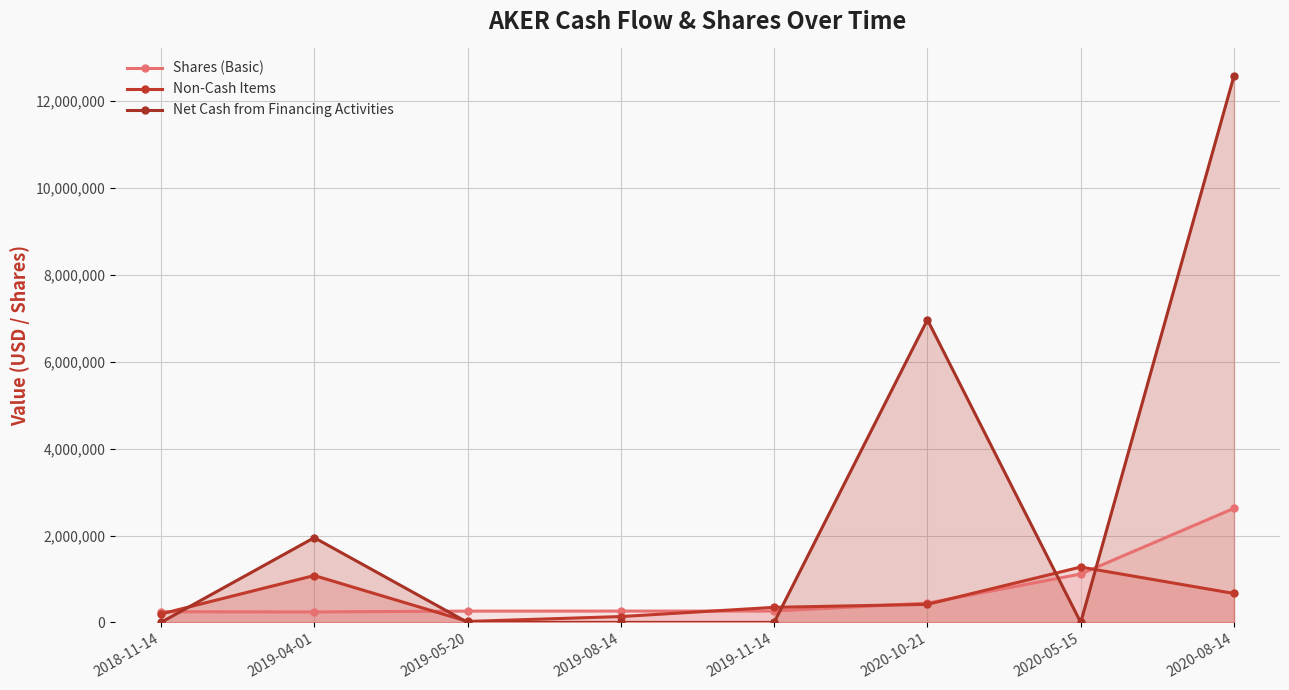

Reading left to right, extract all data points from this chart.

Shares (Basic): 2018-11-14=245604	2019-04-01=240703	2019-05-20=260275	2019-08-14=260644	2019-11-14=260890	2020-10-21=443535	2020-05-15=1113424	2020-08-14=2626106
Non-Cash Items: 2018-11-14=193692	2019-04-01=1078947	2019-05-20=22103	2019-08-14=134744	2019-11-14=346754	2020-10-21=415852	2020-05-15=1273678	2020-08-14=665728
Net Cash from Financing Activities: 2018-11-14=0	2019-04-01=1950000	2019-05-20=0	2019-08-14=0	2019-11-14=0	2020-10-21=6965693	2020-05-15=77	2020-08-14=12580930